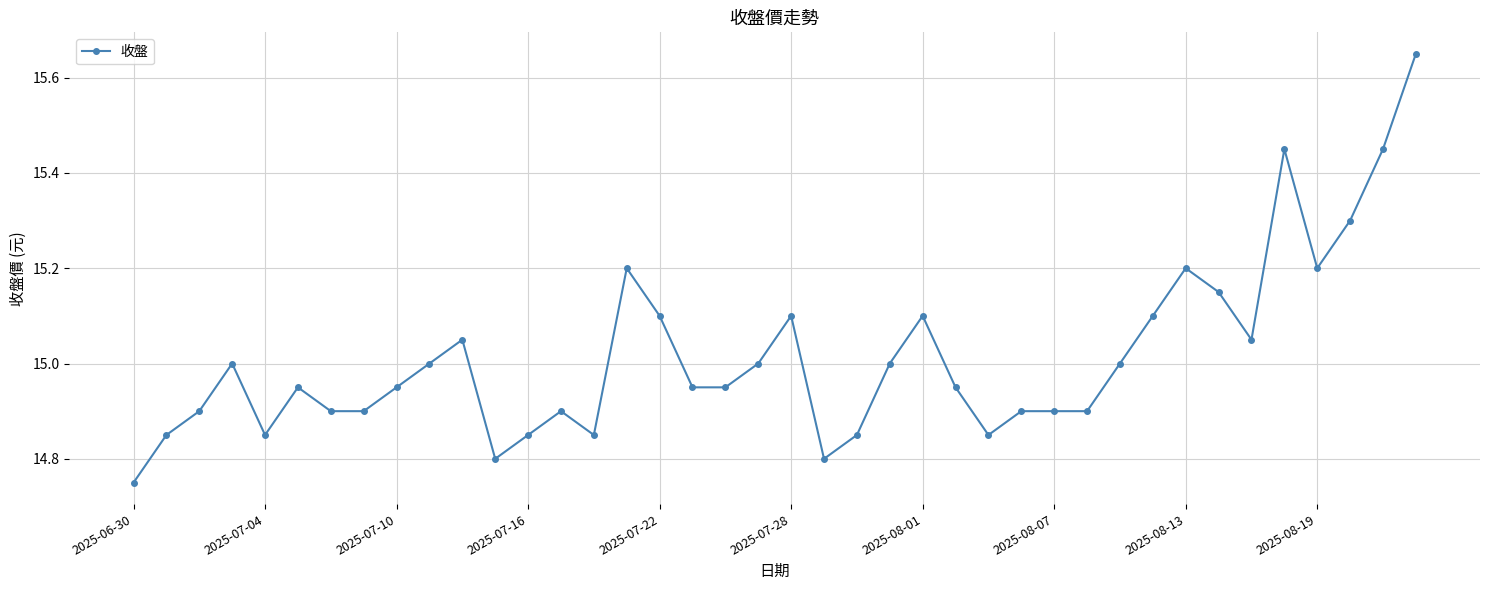

What is the sum of all values?

600.6